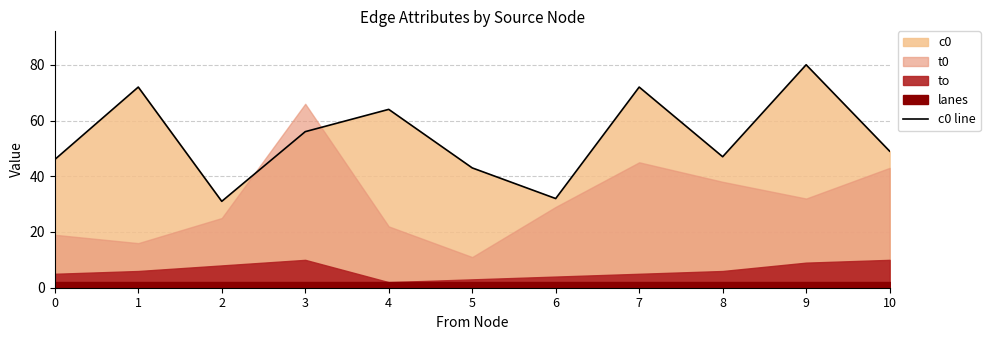

How many points are lower than both their immediate neighbors (excluding endpoints)?

3